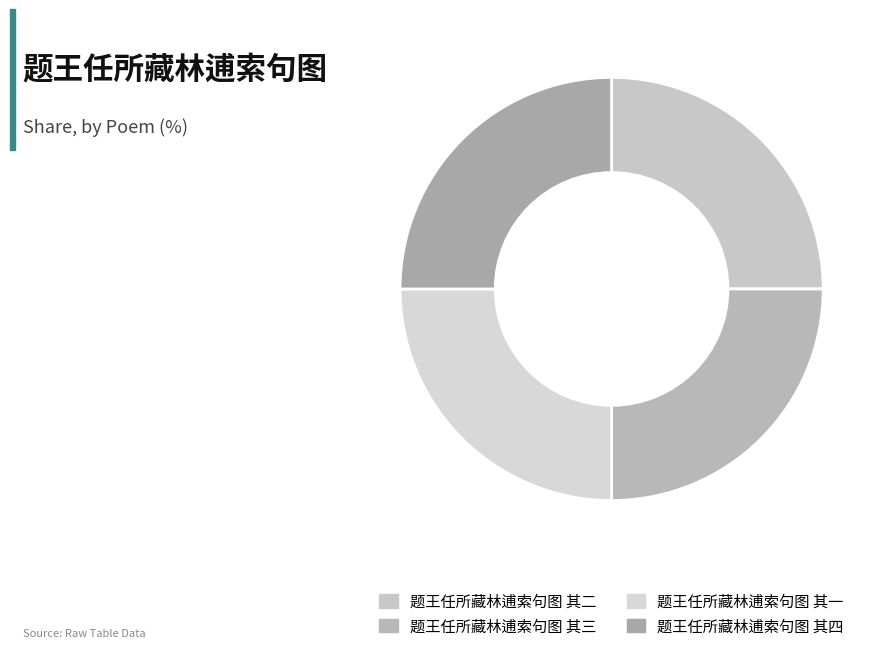

What is the ratio of the value at 题王任所藏林逋索句图 其二 to the value at 题王任所藏林逋索句图 其三?

1.0